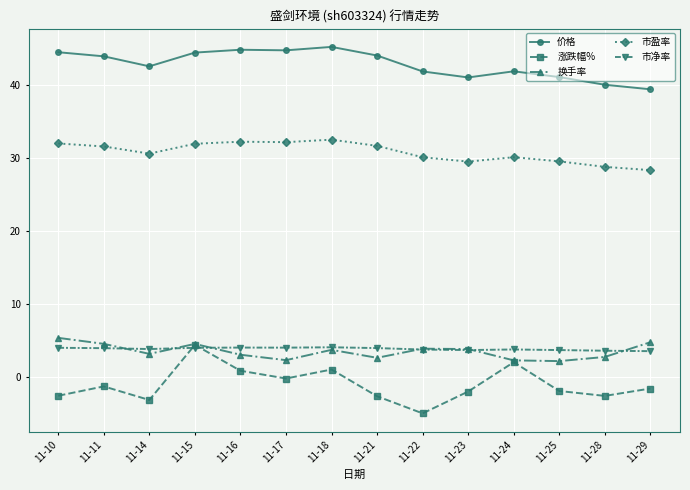

Which label corresponds to the smallest value in the chart?

11-22